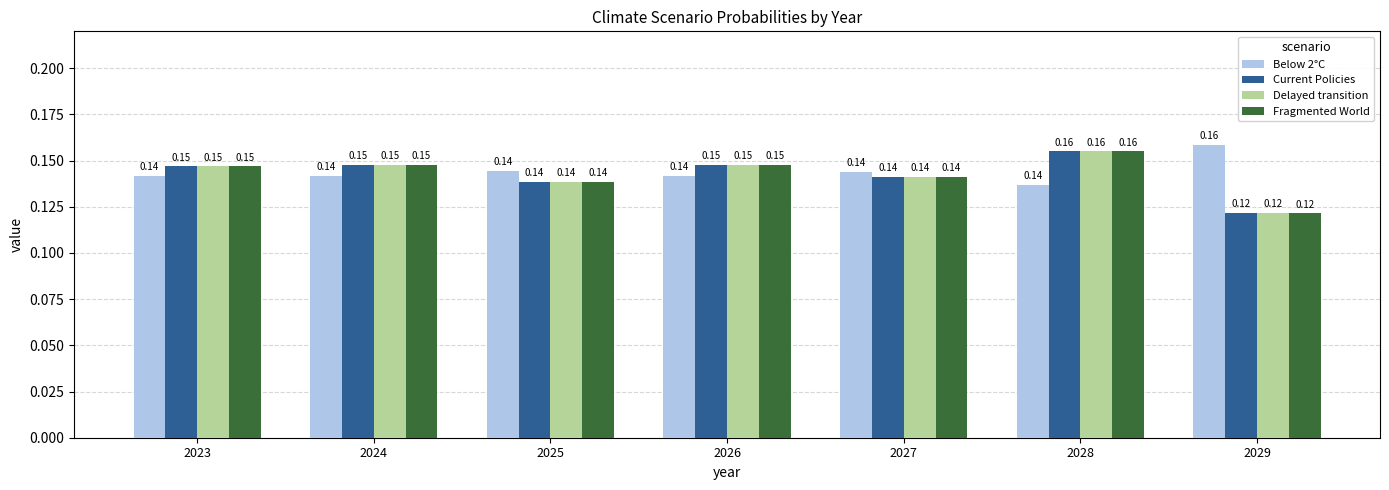

At how many categories does at least one series exceed 0?

7